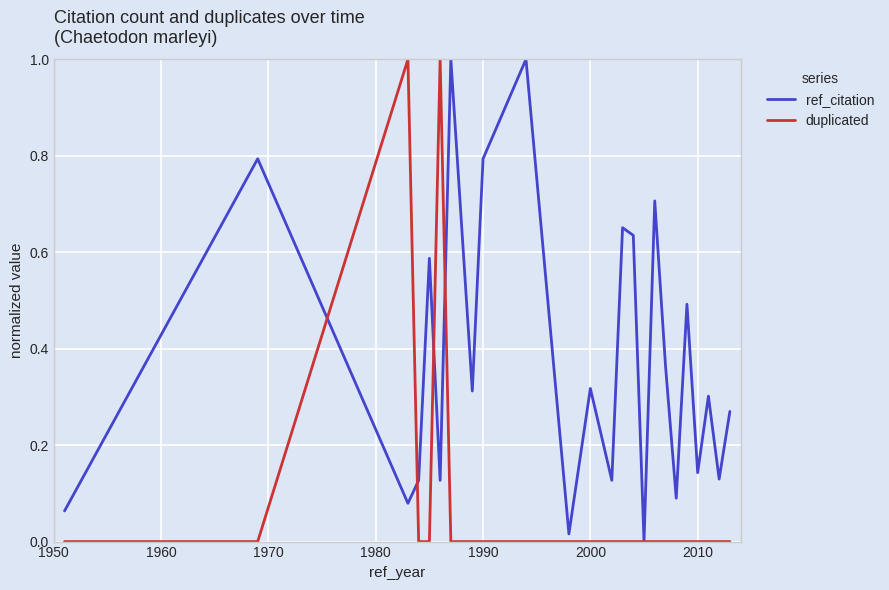

How many series are shown in this chart?

2